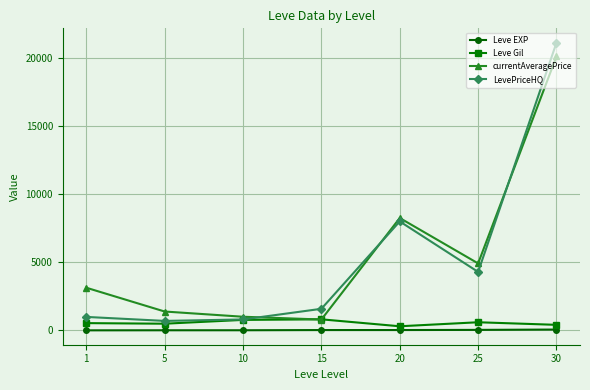

Where does the Leve Gil series first go above 531?

1